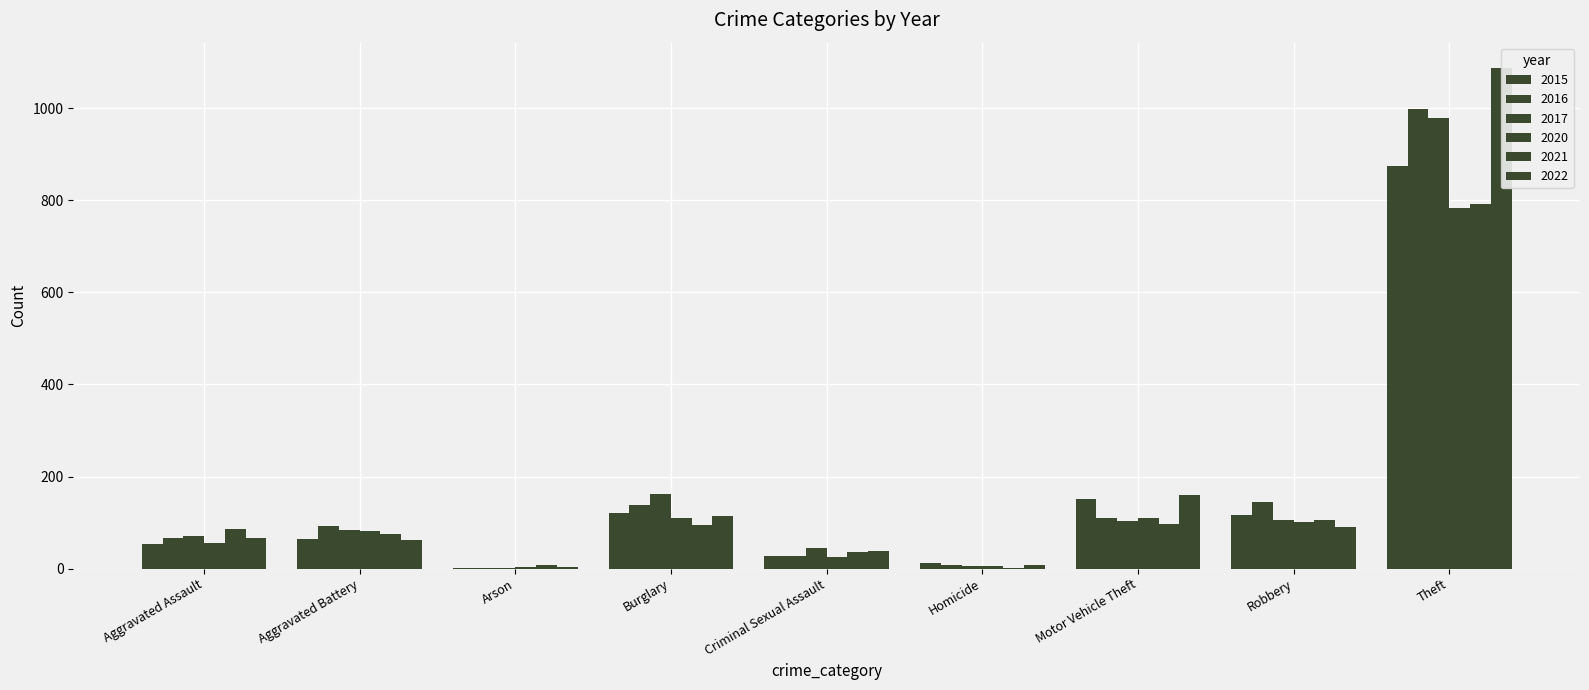

True or false: 2015 has a value of 28 at Criminal Sexual Assault.

True